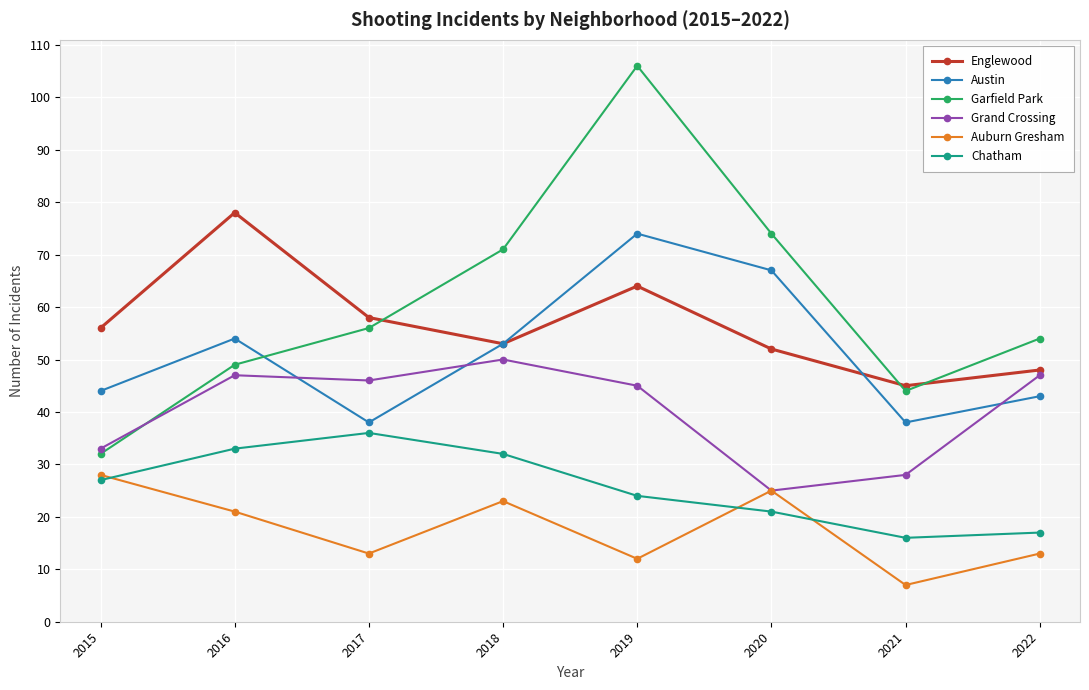

What is the value of the Austin point at the 3rd from the left?

38